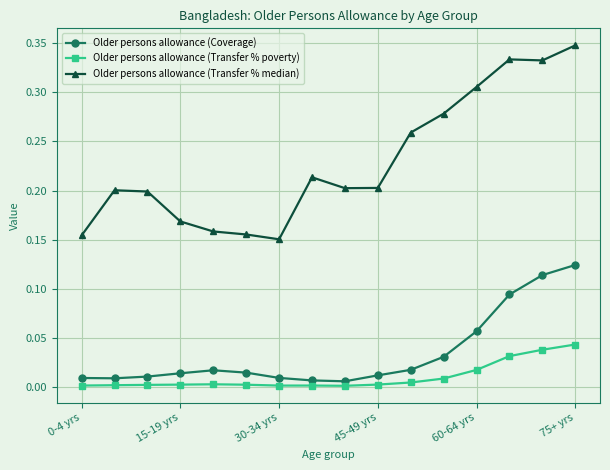

Which series has the widest spread of values?

Older persons allowance (Transfer % median)